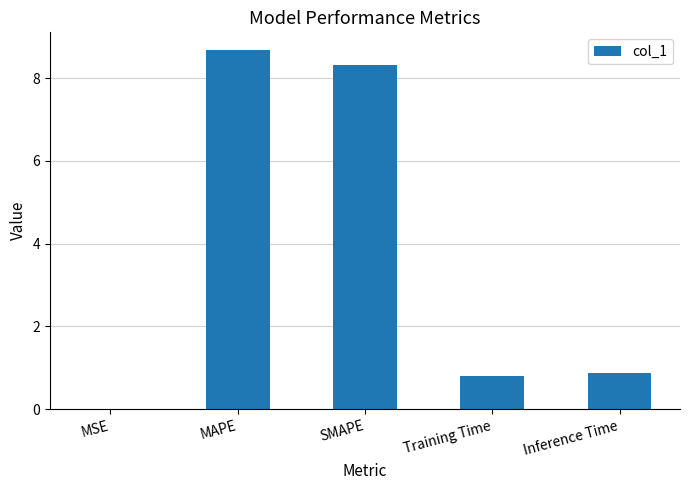

What is the greatest value displayed?

8.7